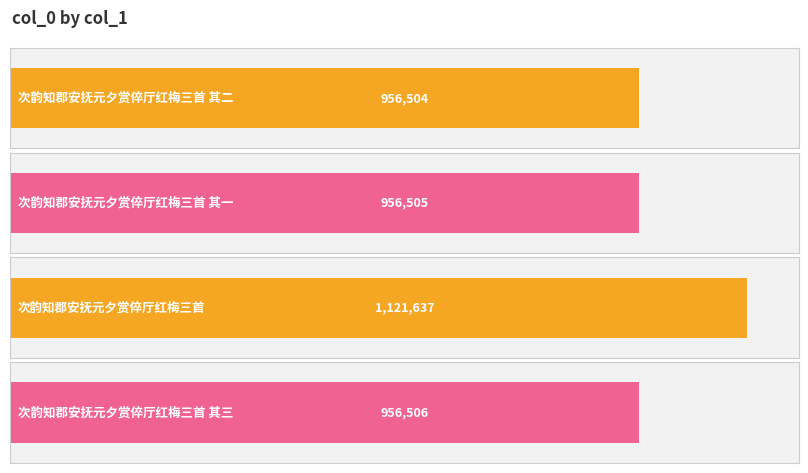

Which has a higher value, 次韵知郡安抚元夕赏倅厅红梅三首 其二 or 次韵知郡安抚元夕赏倅厅红梅三首?

次韵知郡安抚元夕赏倅厅红梅三首